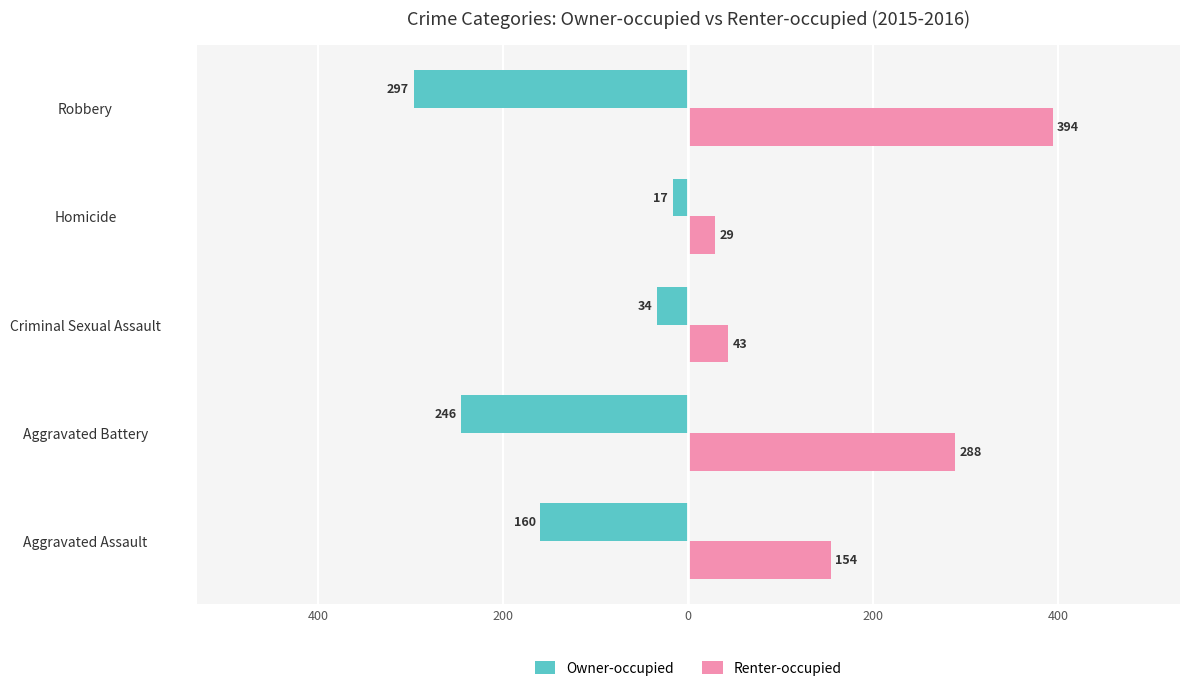

What are all the series names shown in the legend?

Owner-occupied, Renter-occupied